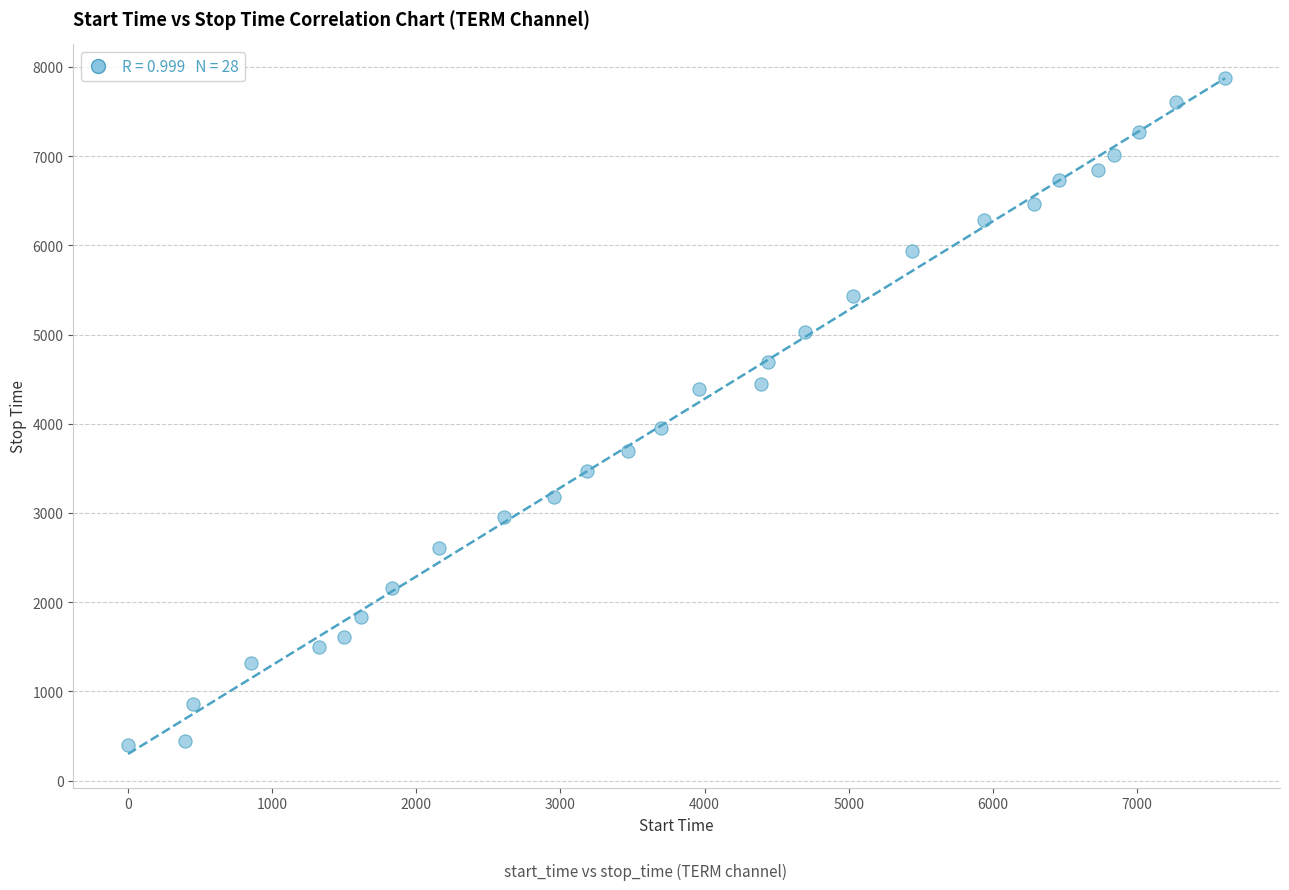

What is the range of Y values (max minus min)?

7476